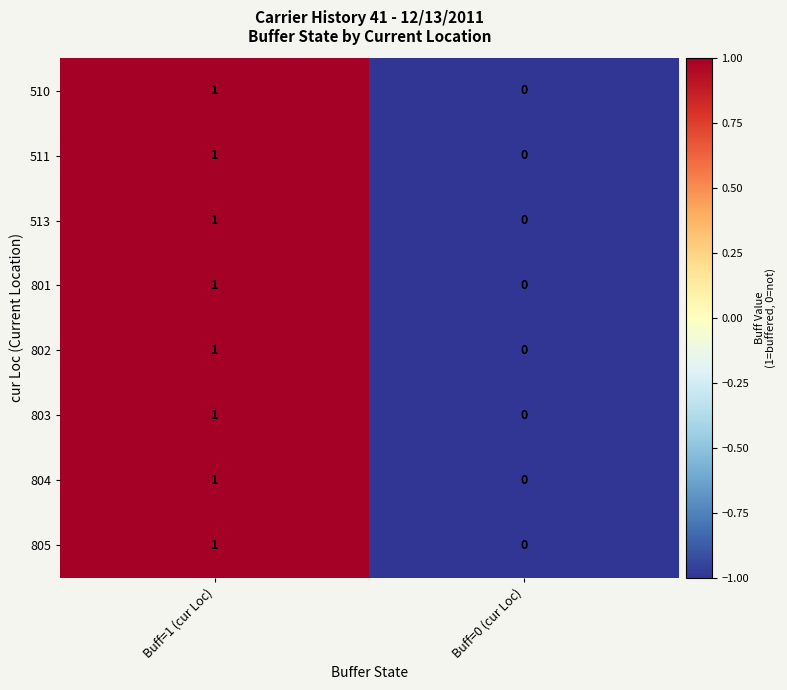

At which category is the sum across all series the highest?

Buff=1 (cur Loc)